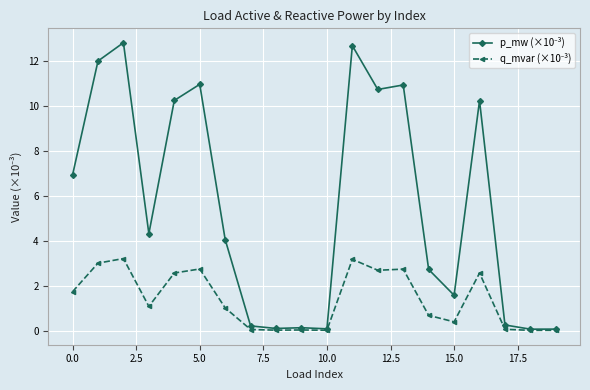

At how many categories does at least one series exceed 2?

12